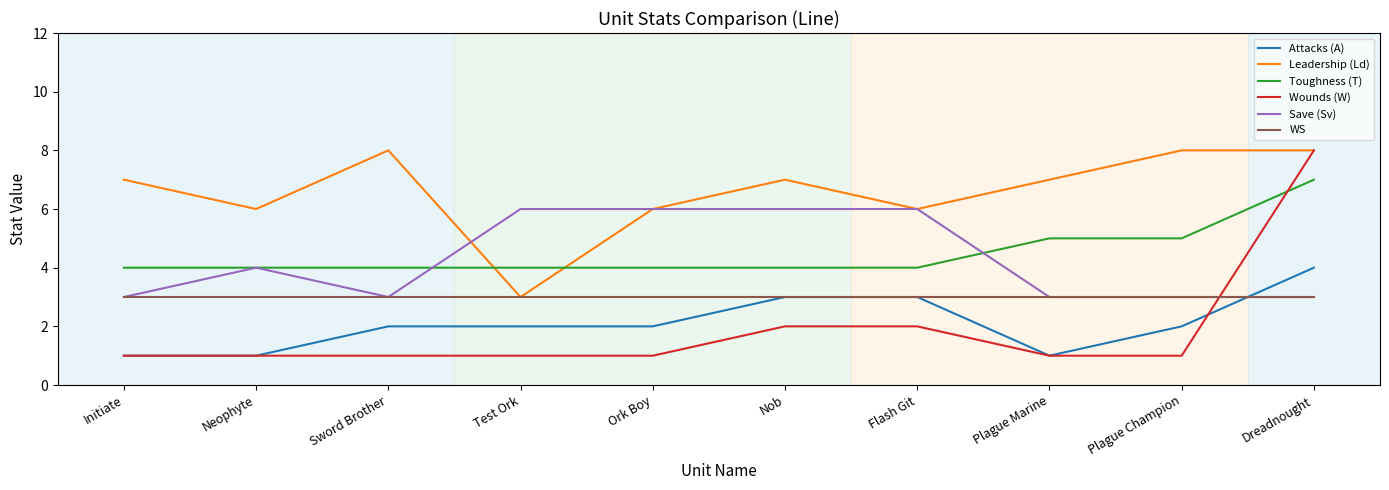

What position from the right is Flash Git?

4